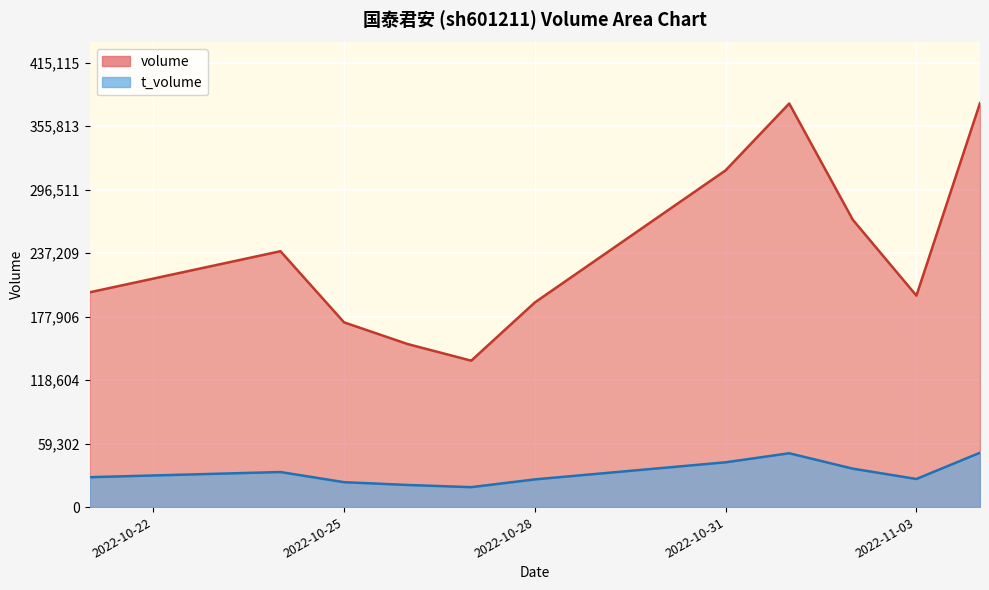

Where is volume nearest to the value 257071?

2022-11-02